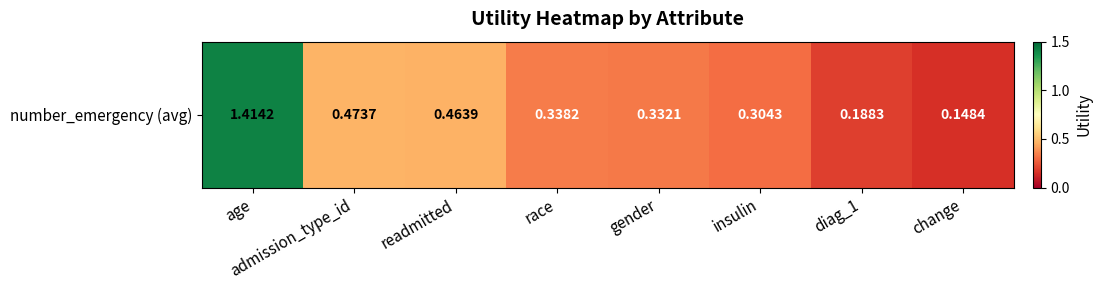

Reading right to left, what are all the values shown in this chart?

0.1	0.2	0.3	0.3	0.3	0.5	0.5	1.4